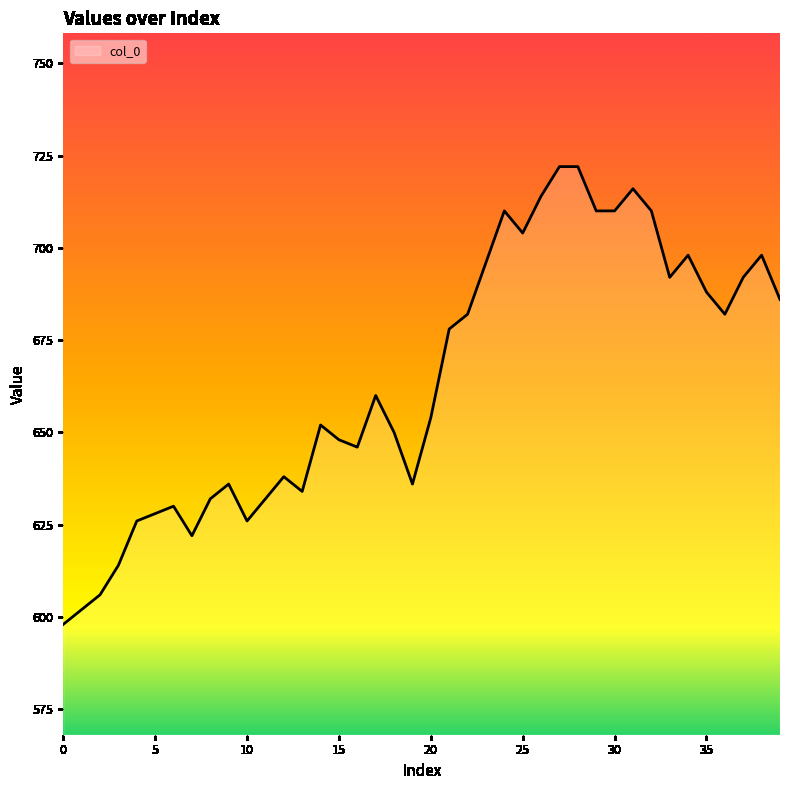

Reading left to right, transcribe all the data shown in this chart.

598	602	606	614	626	628	630	622	632	636	626	632	638	634	652	648	646	660	650	636	654	678	682	696	710	704	714	722	722	710	710	716	710	692	698	688	682	692	698	686